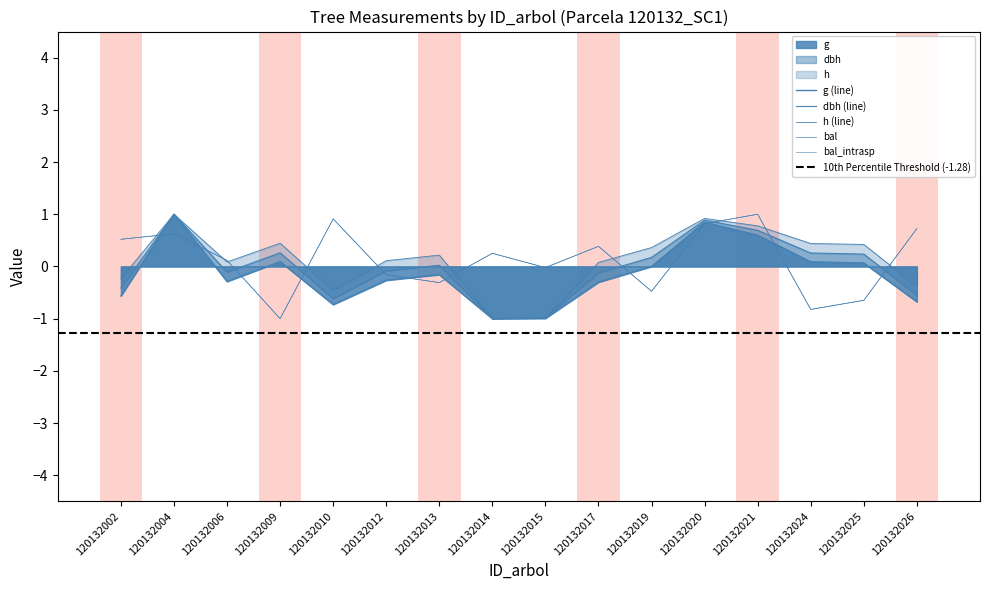

Which series has the largest total across all categories?

bal